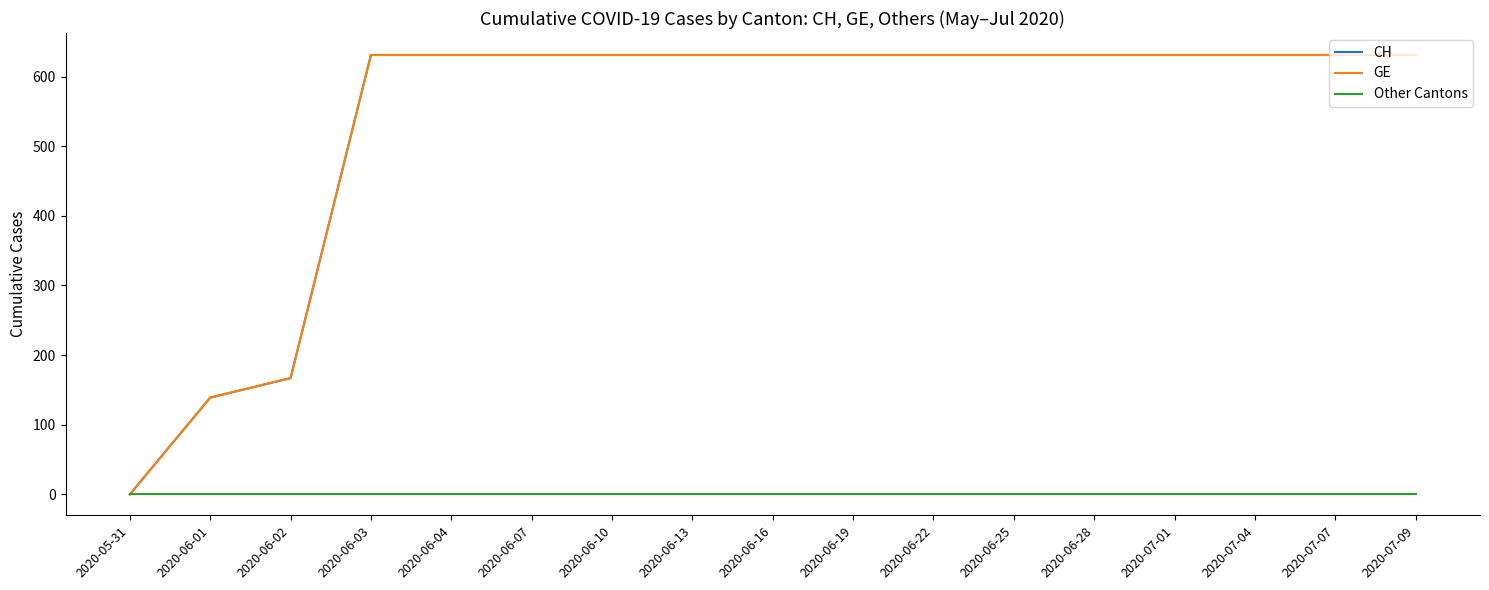

Which series has the largest total across all categories?

CH